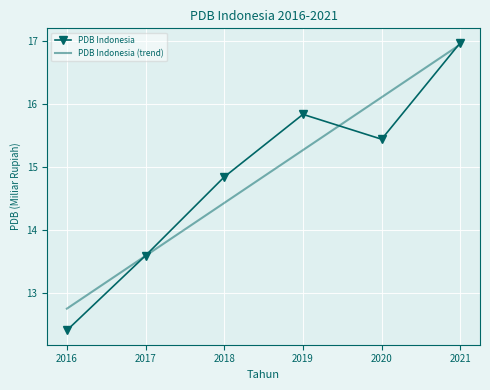

Rank the categories by PDB Indonesia value from lowest to highest.

2016, 2017, 2018, 2020, 2019, 2021